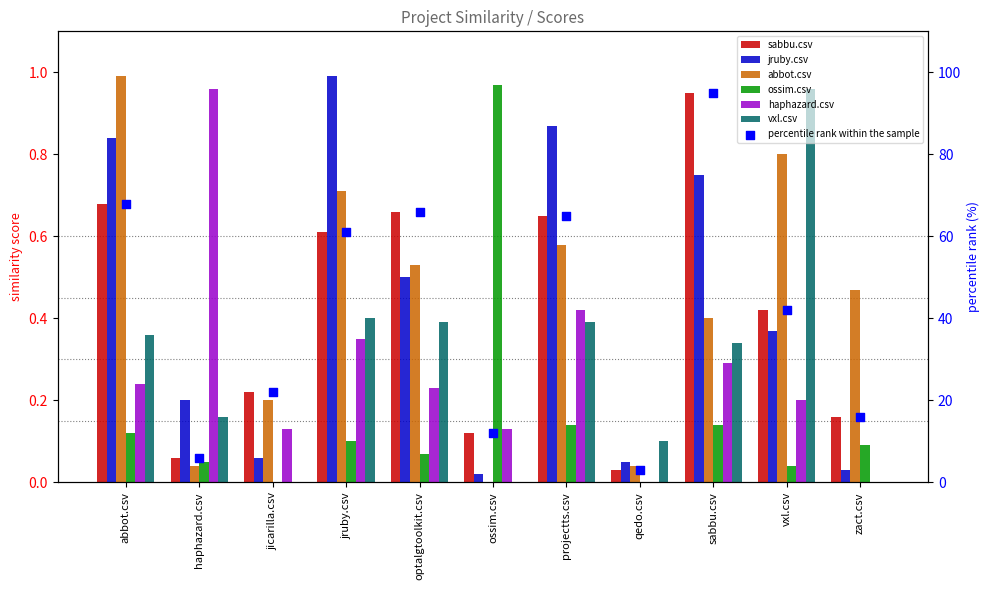

Which series has the largest Y range (max minus min)?

abbot.csv